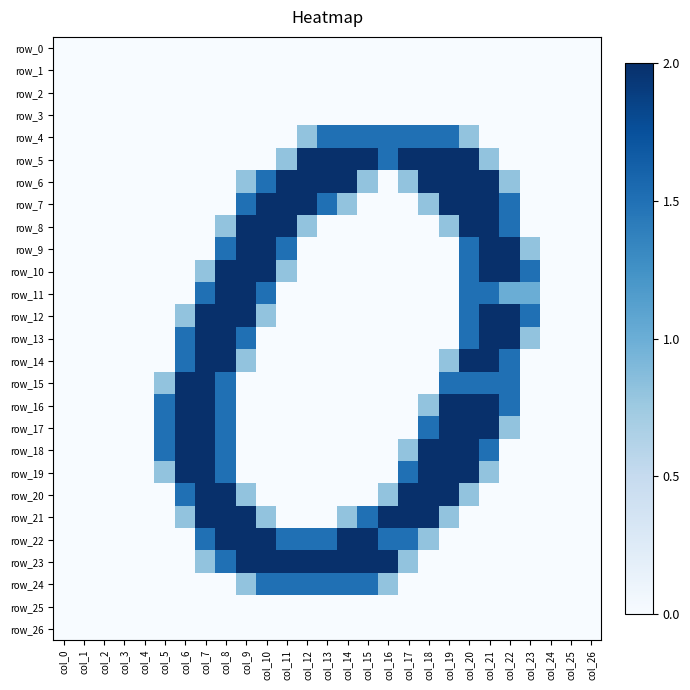

Which category has the highest value in the row_22 series?

col_8